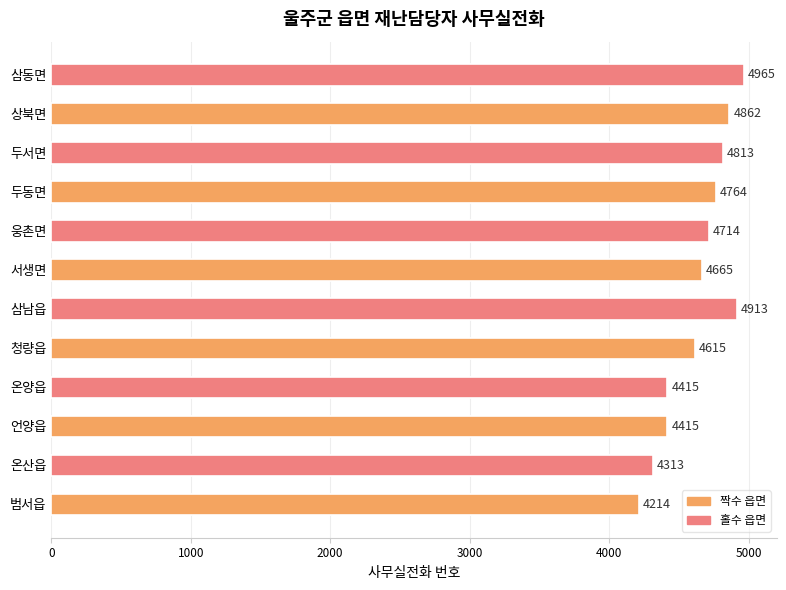

Is it true that the value at 삼동면 is 4965?

True